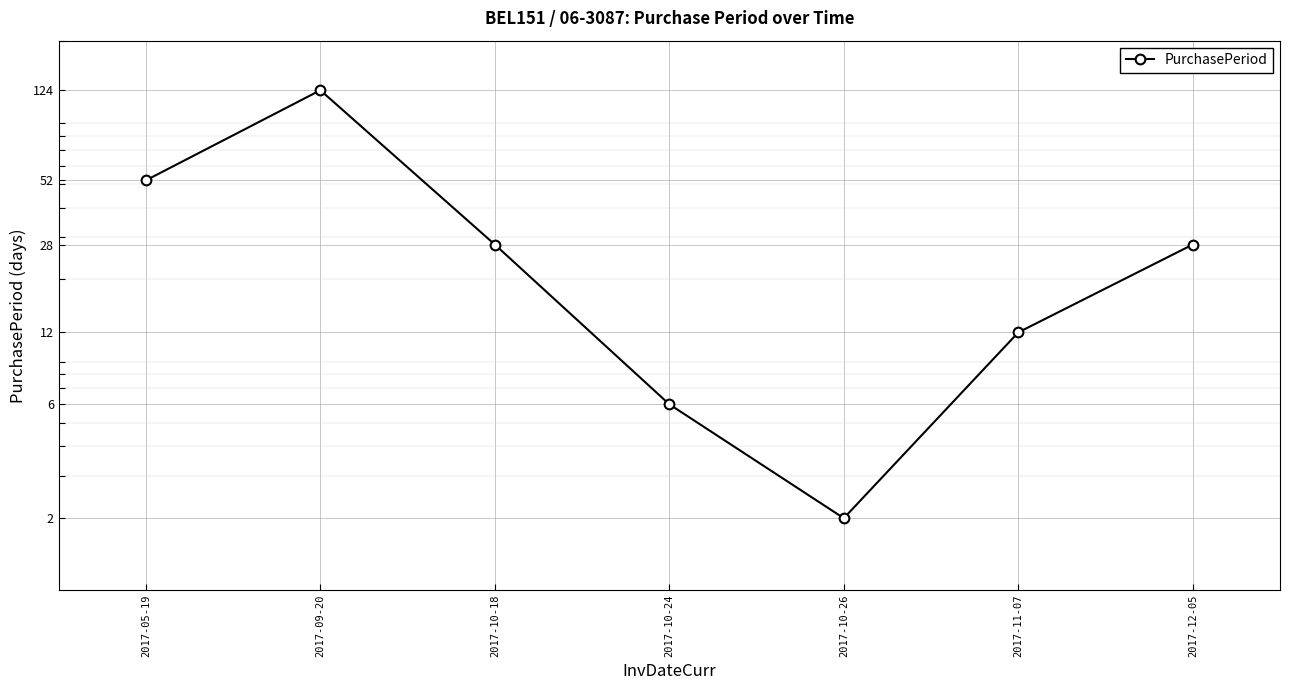

What position from the right is 2017-10-18?

5